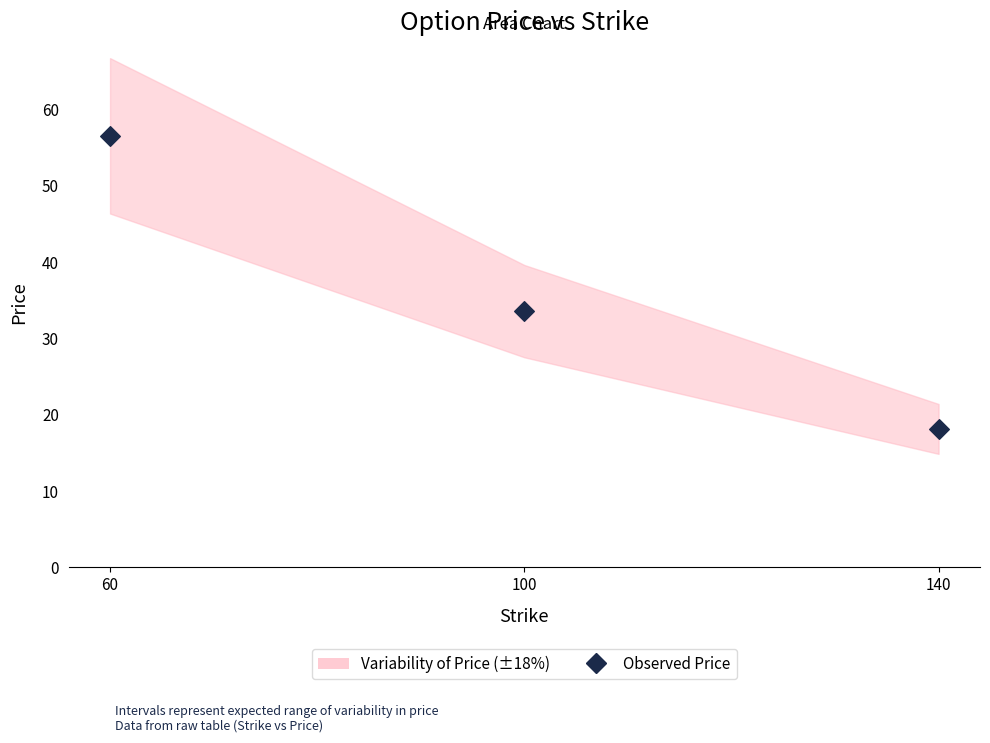

What Y value in the scatter plot is closest to 37?

33.6